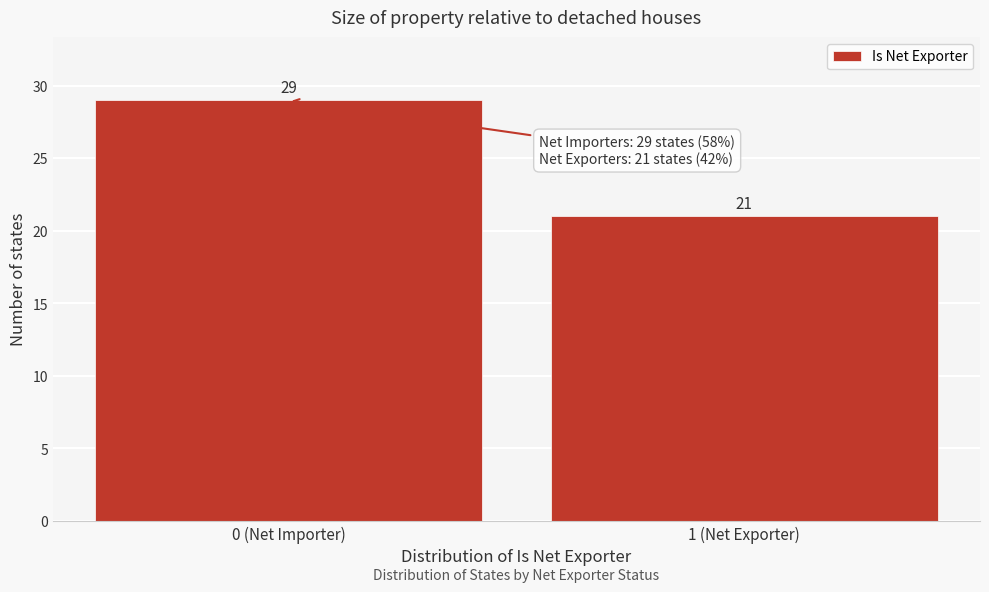

Reading left to right, list all the values displayed in this chart.

29	21